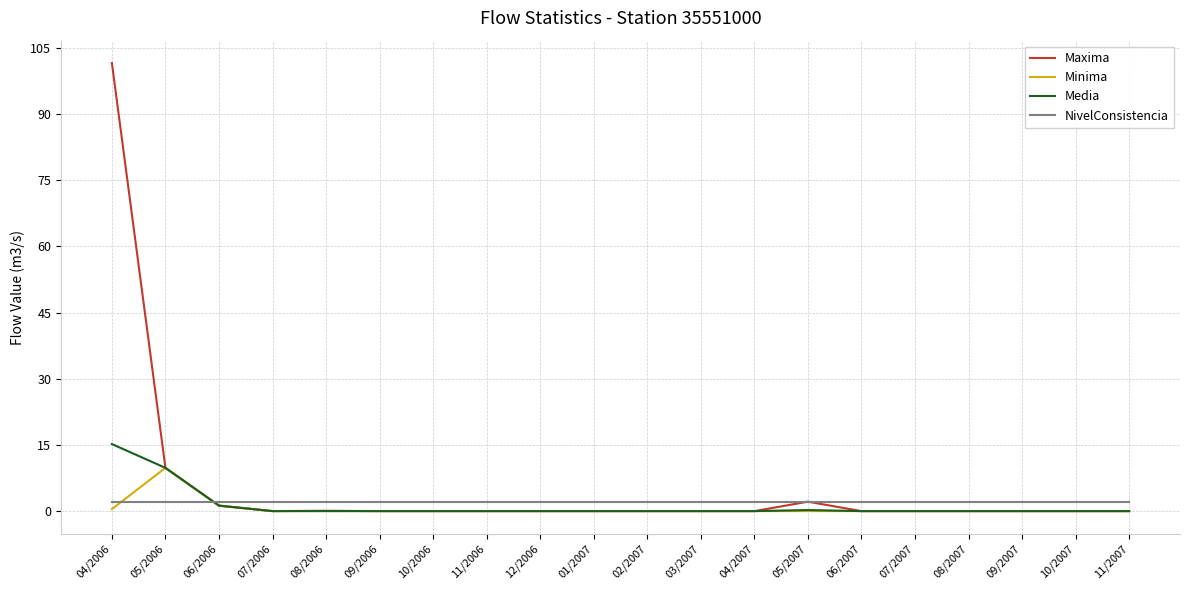

At which label is Maxima closest to 50?

05/2006